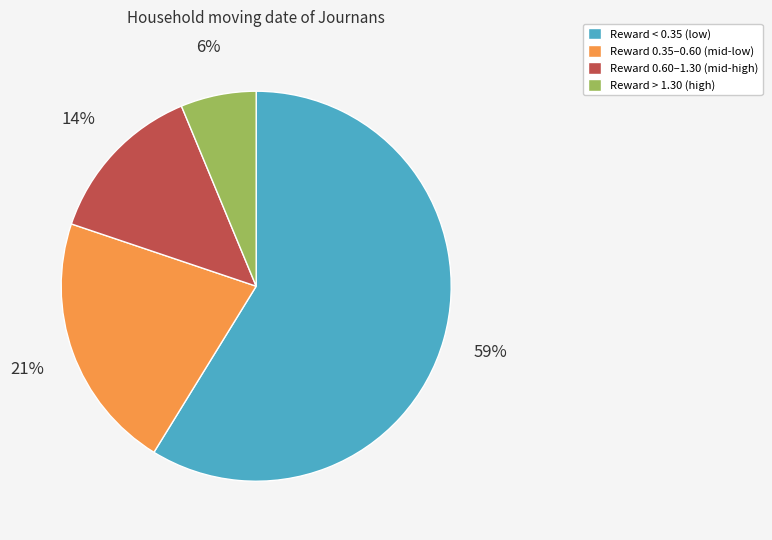

Does Reward > 1.30 (high) represent more than half of the total?

No